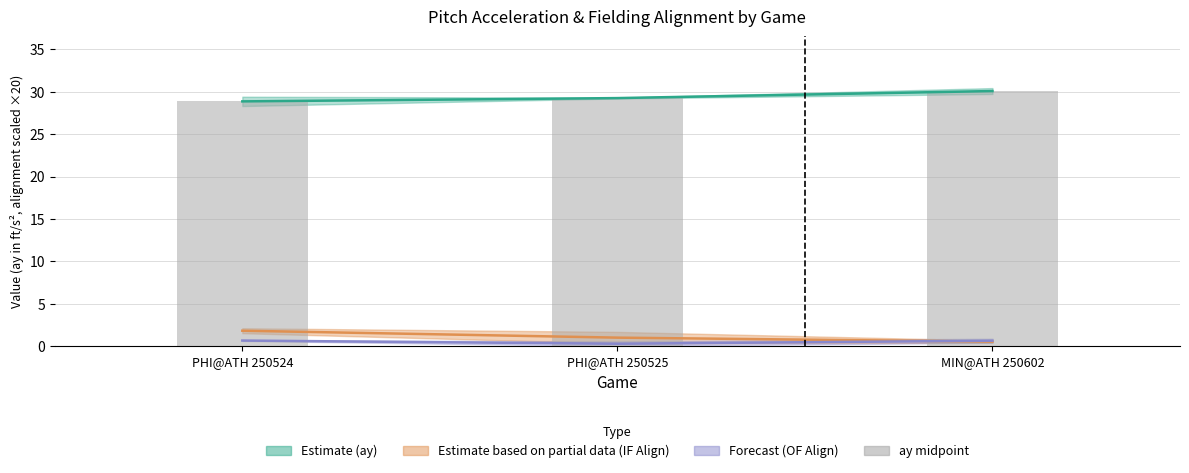

What is the value of the 3rd bar from the left?

30.1